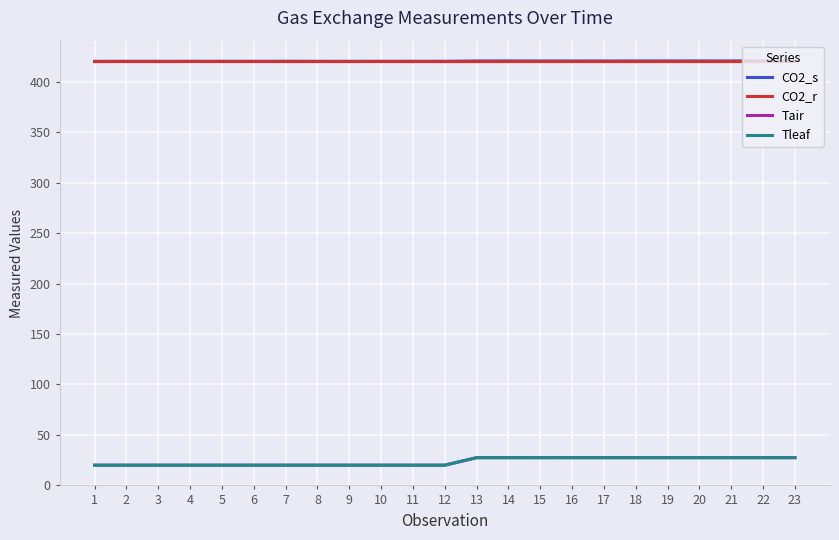

What is the total value across all series at 12?

880.2